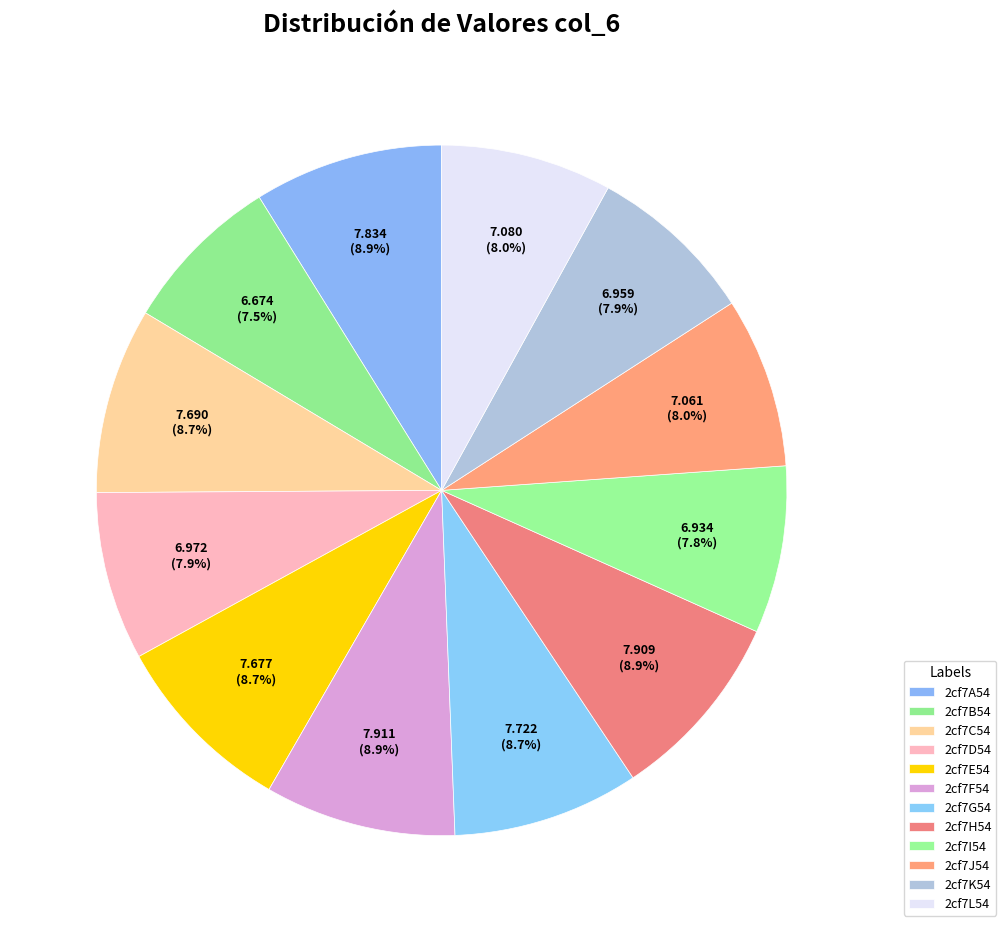

Rank the categories by value from highest to lowest.

2cf7F54, 2cf7H54, 2cf7A54, 2cf7G54, 2cf7C54, 2cf7E54, 2cf7L54, 2cf7J54, 2cf7D54, 2cf7K54, 2cf7I54, 2cf7B54